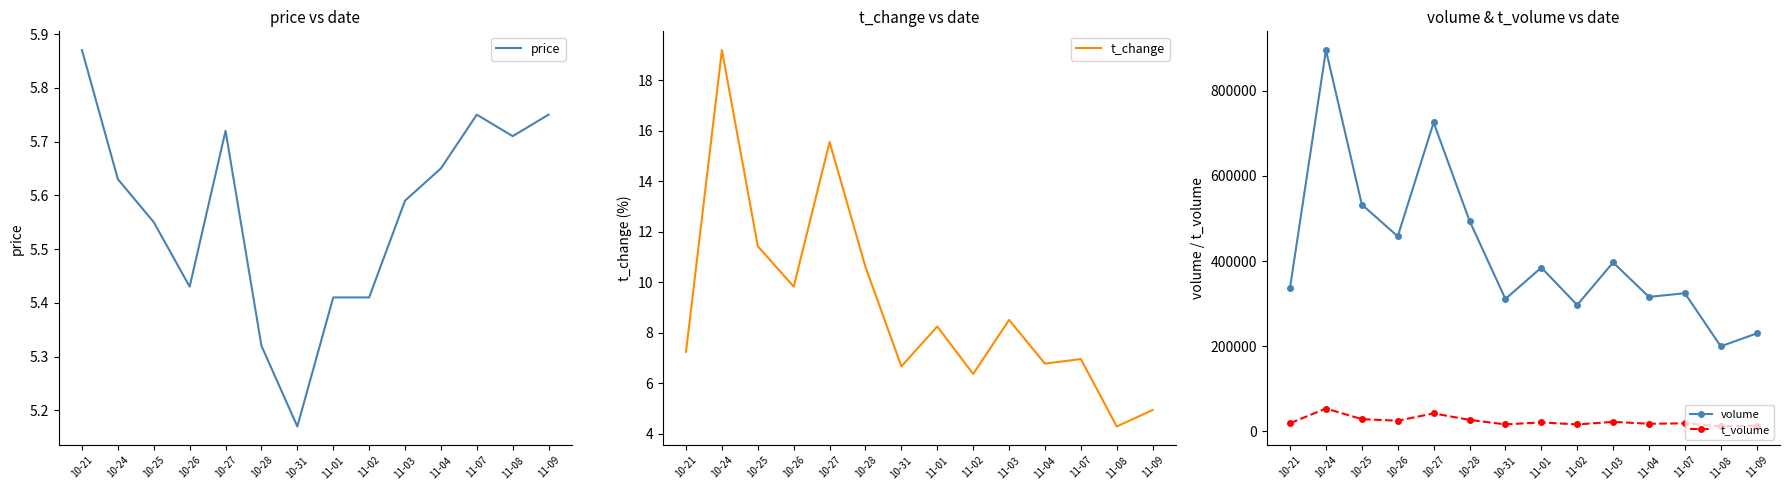

Which series has the widest spread of values?

volume